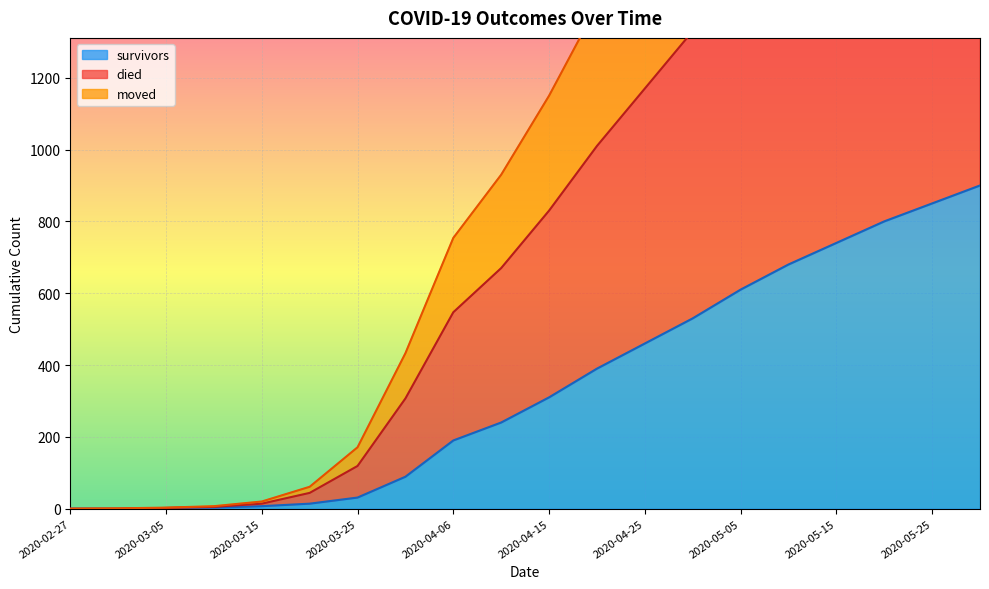

At how many categories does at least one series exceed 1881?

6